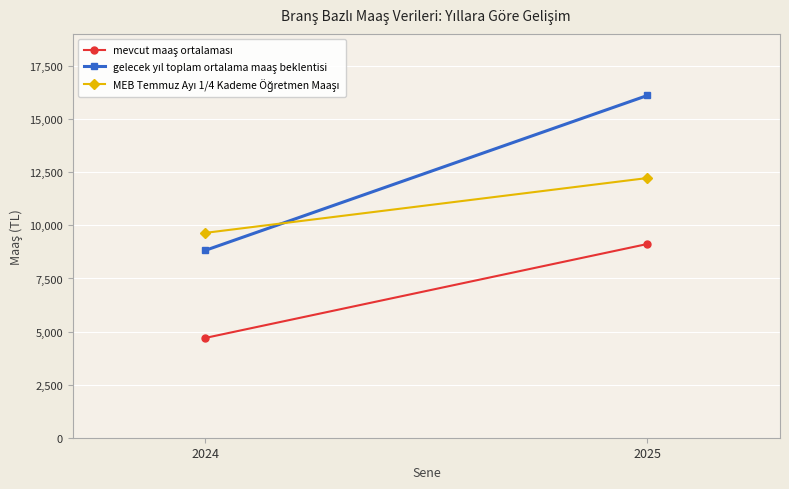

At which label does mevcut maaş ortalaması first exceed 9124?

2025